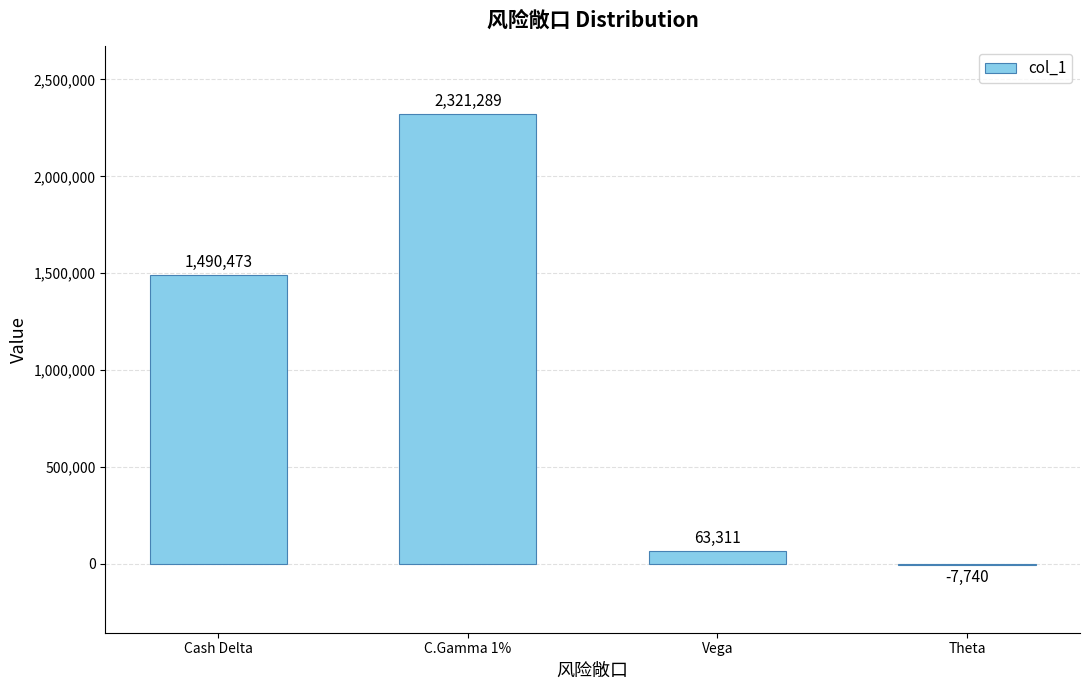

Reading left to right, list all the values displayed in this chart.

1490473	2321289	63311	-7740